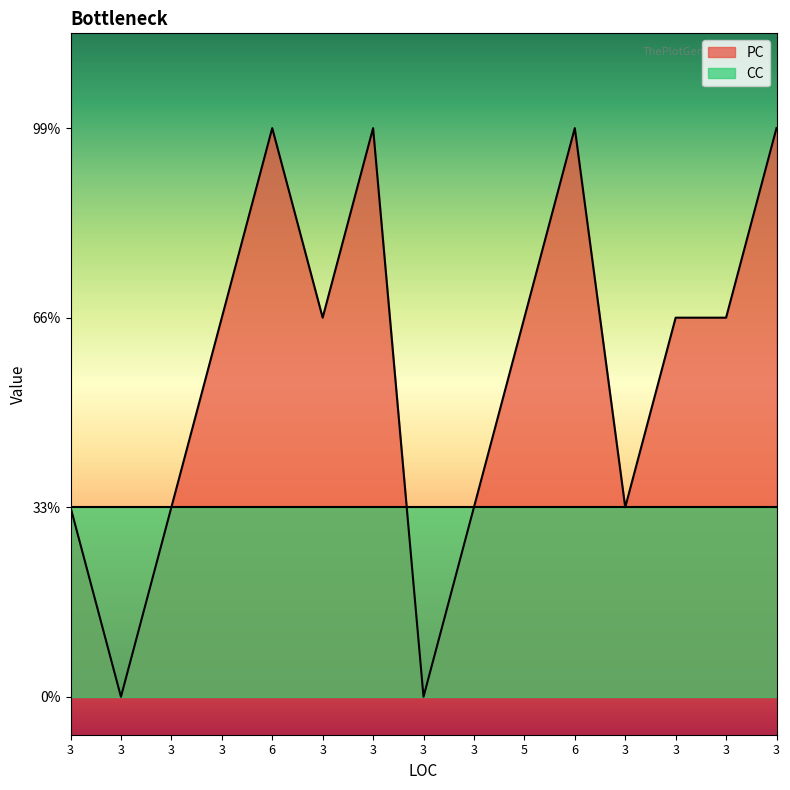

List the labels in order of value, largest first.

6, 3, 6, 3, 3, 3, 5, 3, 3, 3, 3, 3, 3, 3, 3